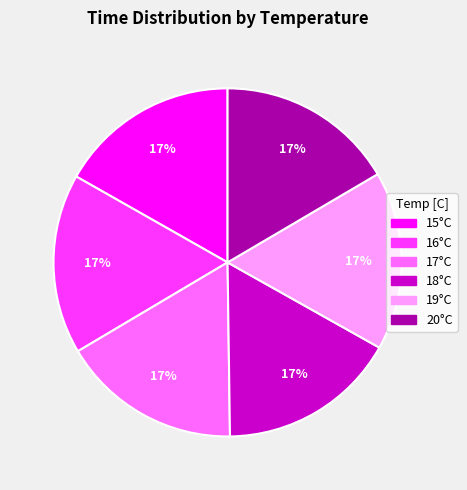

To the nearest percent, what is the combined percentage of 20°C and 15°C?

33%